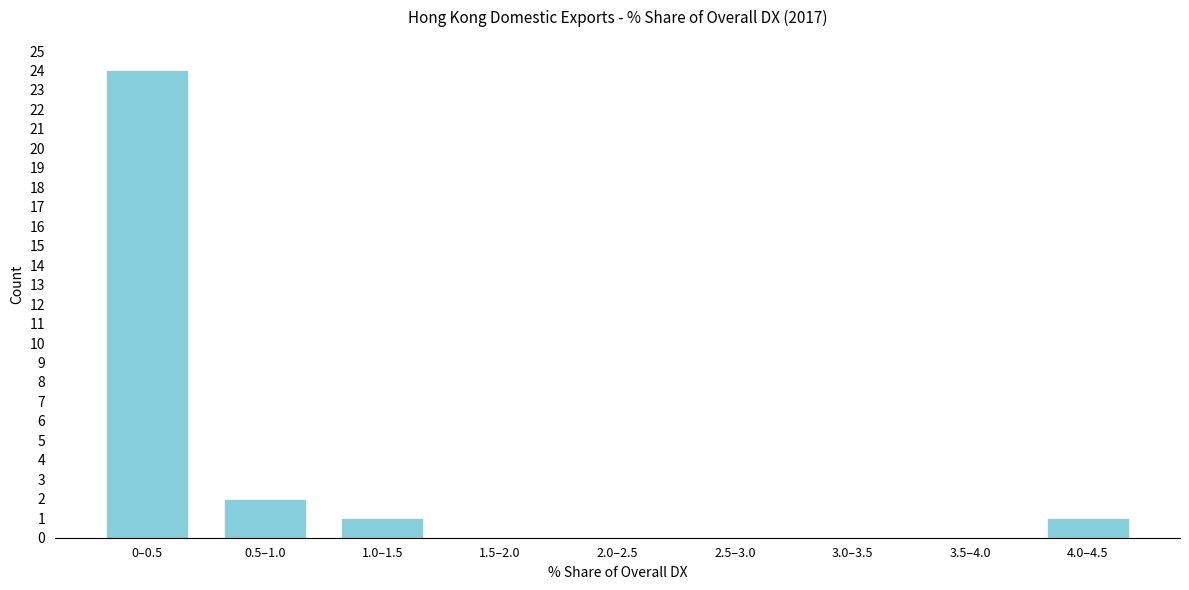

Reading left to right, extract all data points from this chart.

0–0.5=24	0.5–1.0=2	1.0–1.5=1	1.5–2.0=0	2.0–2.5=0	2.5–3.0=0	3.0–3.5=0	3.5–4.0=0	4.0–4.5=1